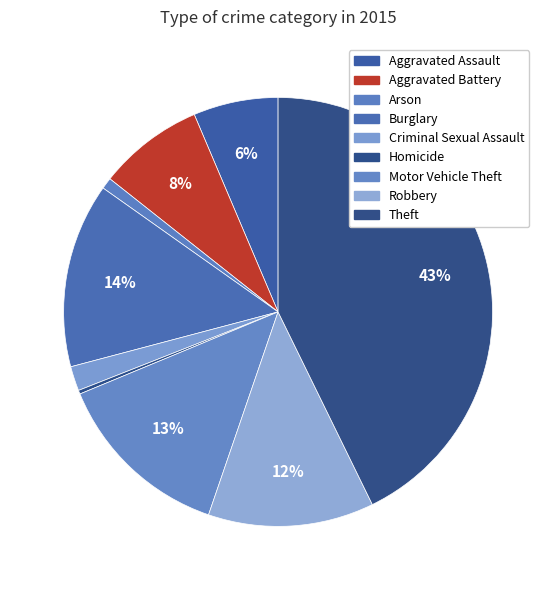

What is the total percentage of Criminal Sexual Assault and Arson?

2.7%